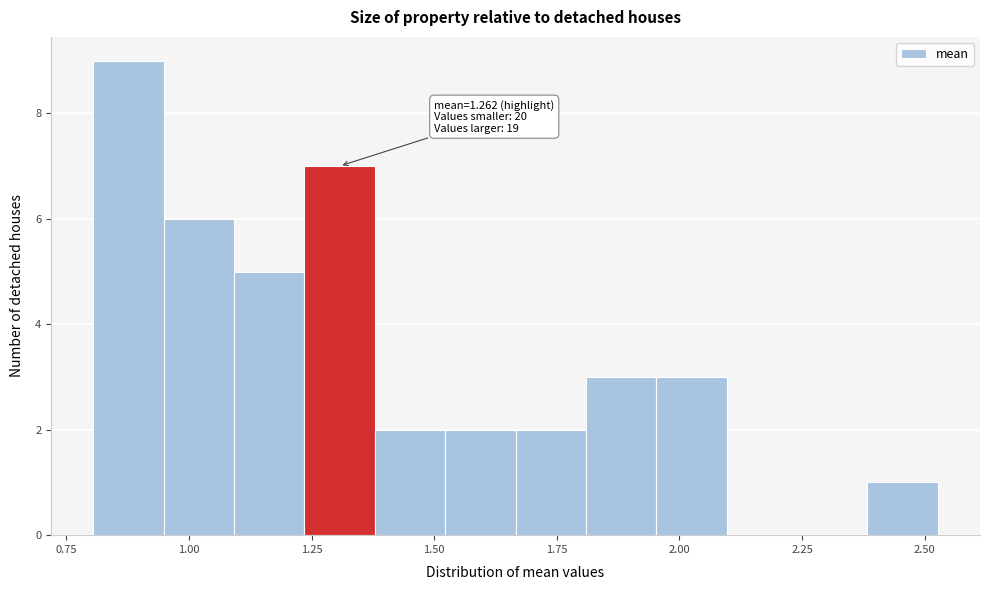

Read against the x-axis, roughly where is the centre of the tallest bar?

0.90